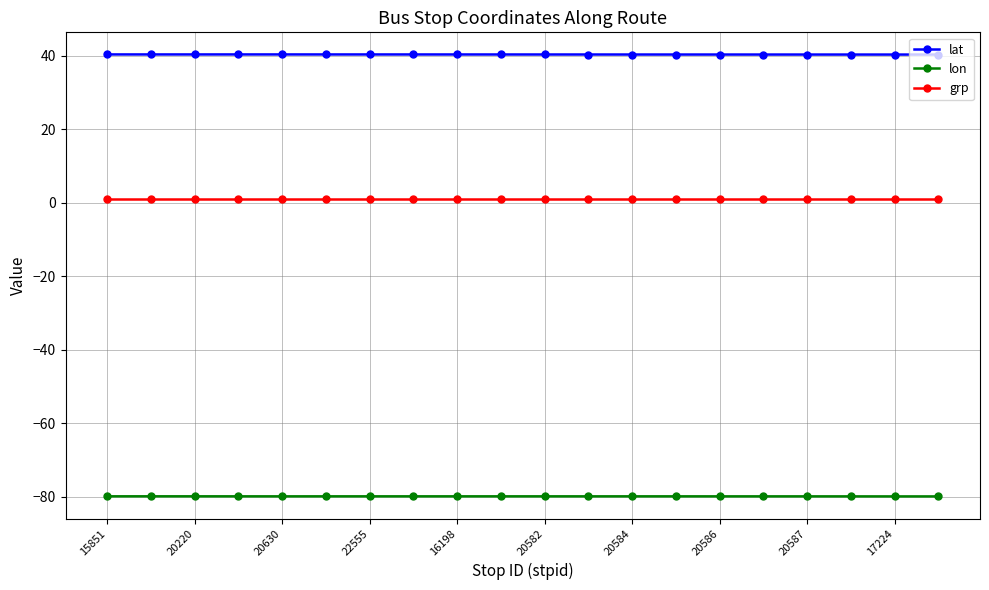

Rank the series by their maximum value, from highest to lowest.

lat, grp, lon